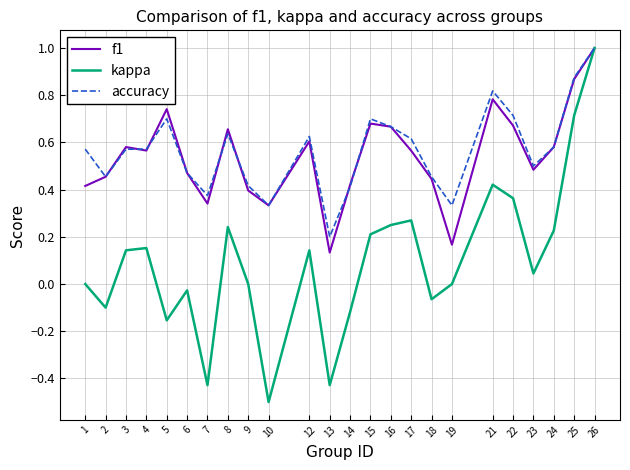

True or false: accuracy has a value of 1.2 at 25.

False